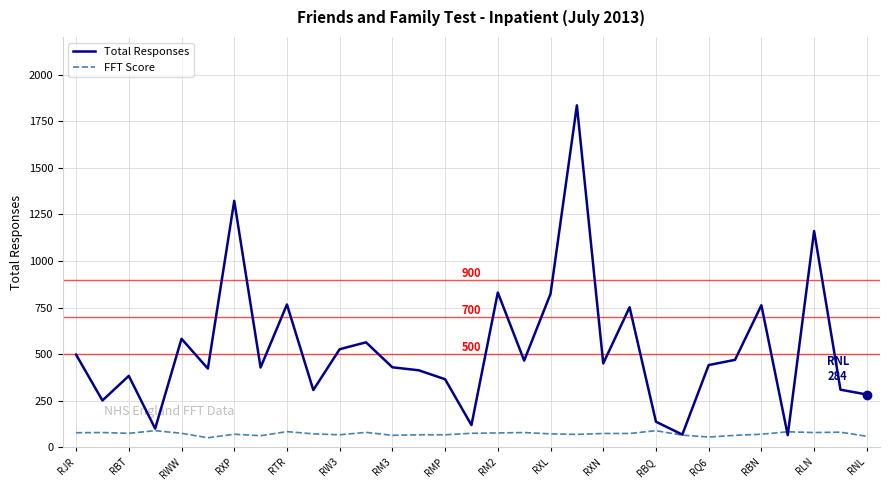

What is the lowest value of the Total Responses series?

66